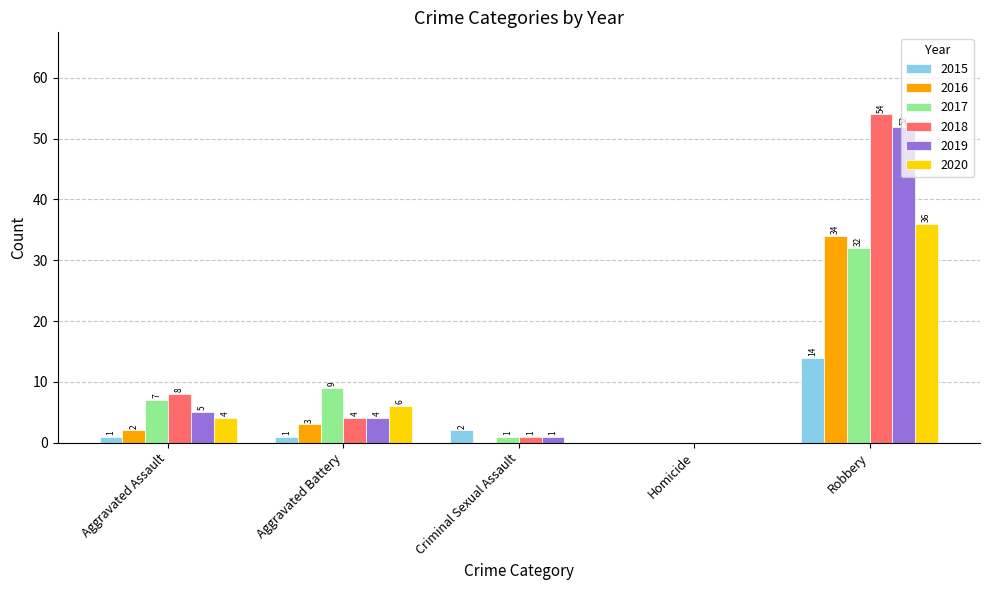

How many groups of bars are there?

5